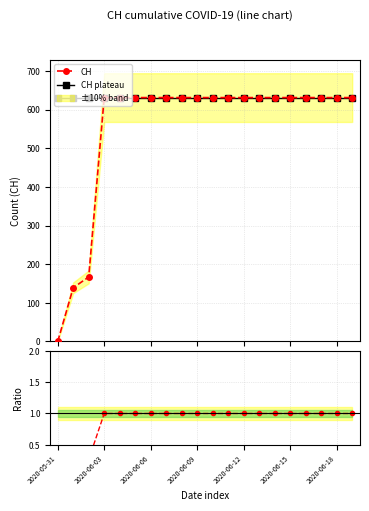

Which series has the largest range (max minus min)?

CH